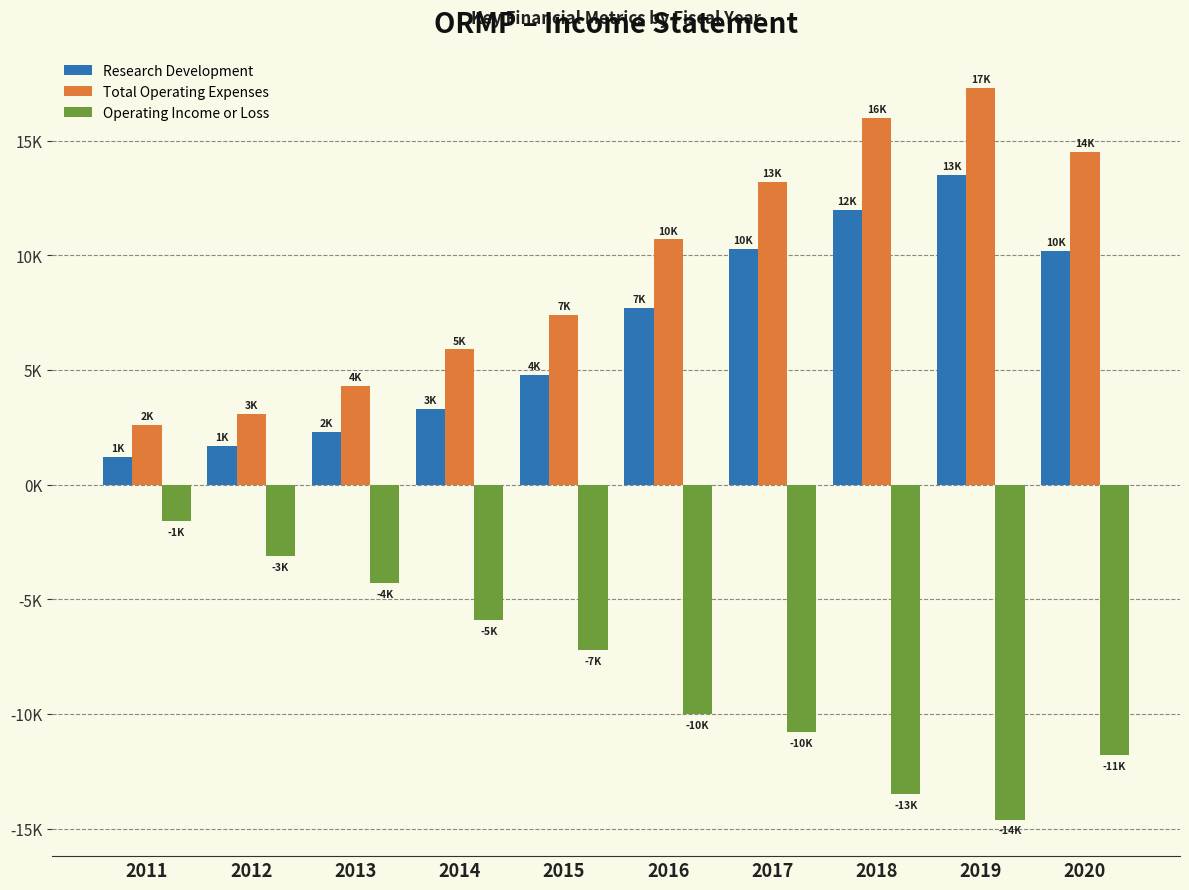

What is the average value of the Total Operating Expenses series?

9500